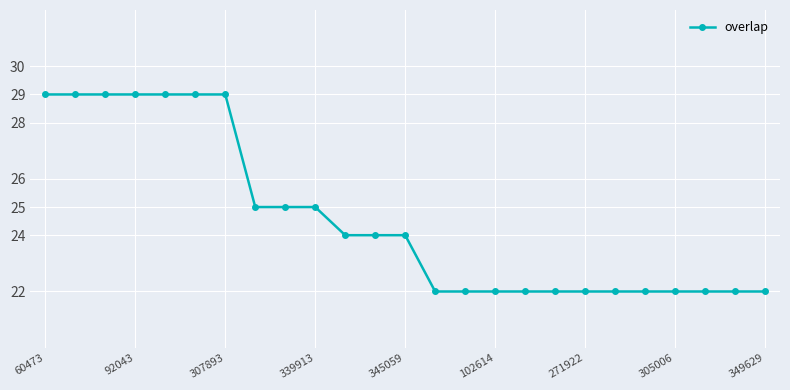

How many values are between 22 and 29?

25